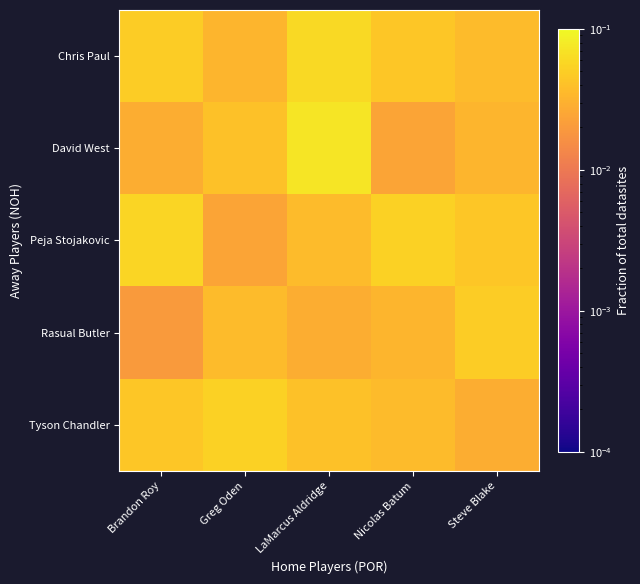

Which series has the largest total across all categories?

Chris Paul